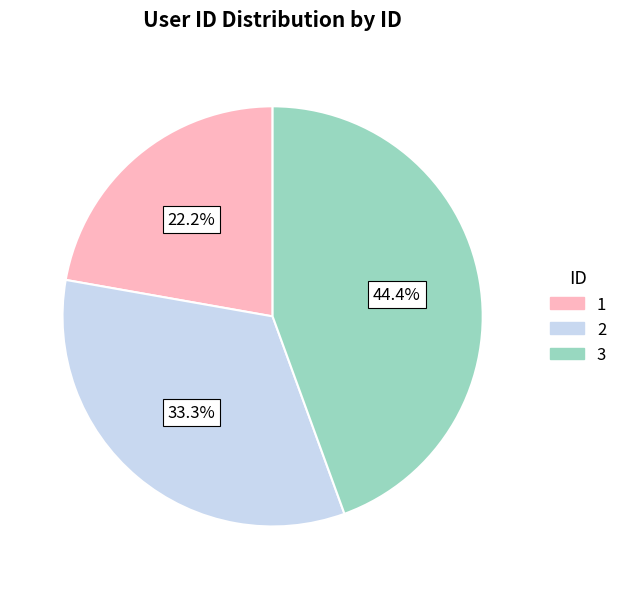

Is there any slice that represents more than half of the pie?

No